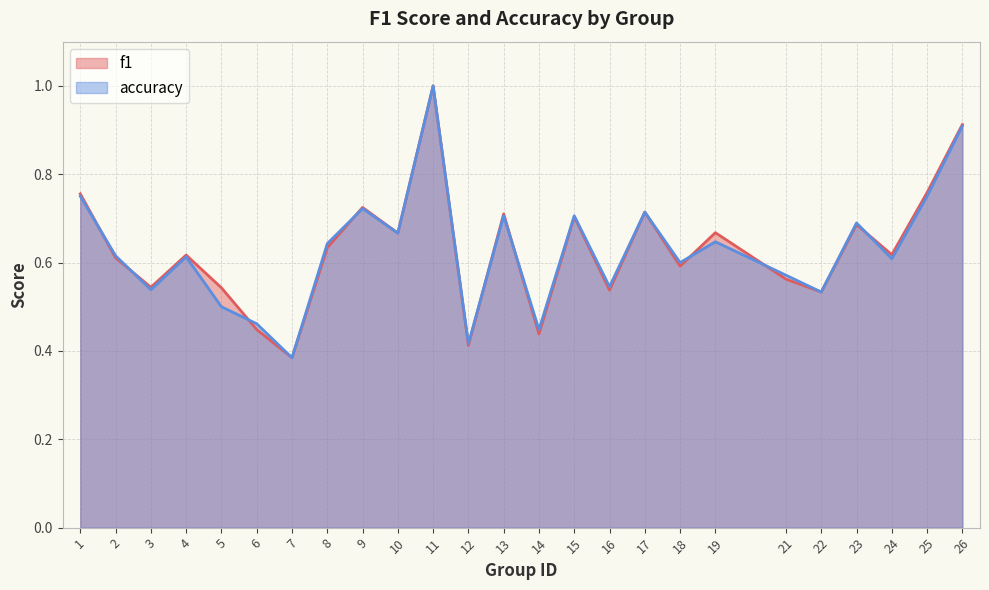

How many lines are shown in the chart?

2